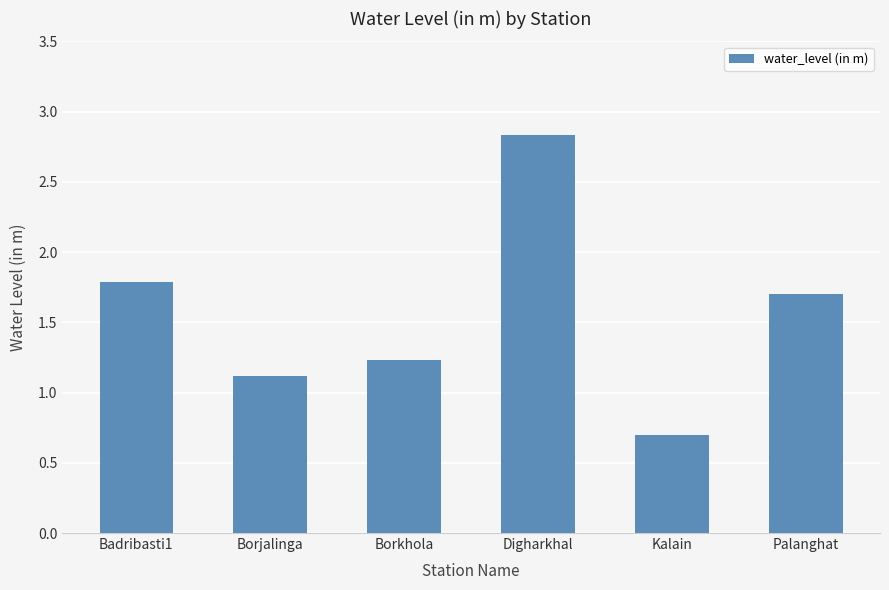

How many bars are there in total?

6